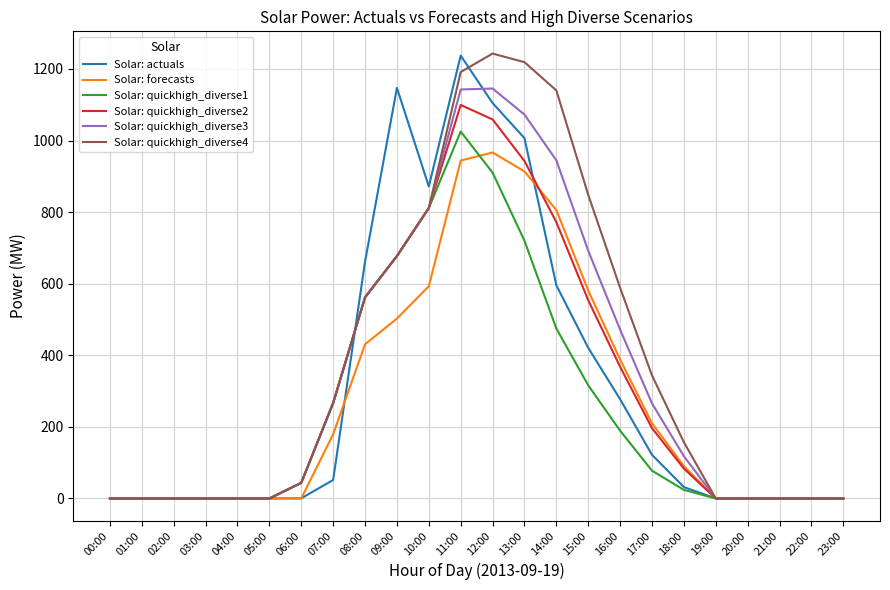

The Solar: quickhigh_diverse3 series shows -594.2 at 03:00. True or false?

False